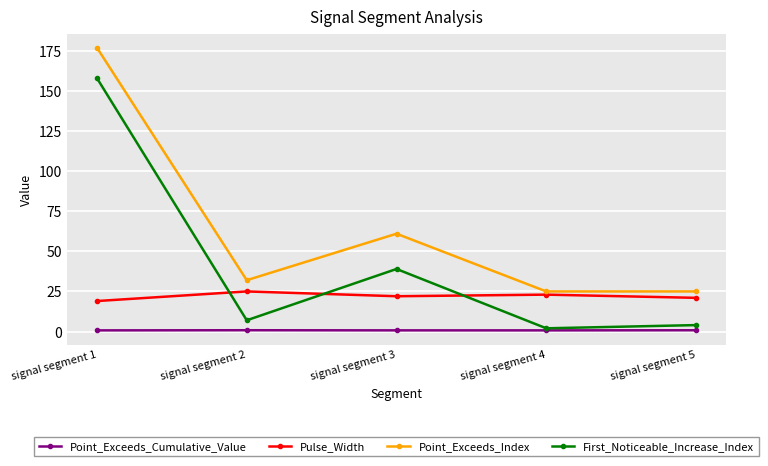

The value of Pulse_Width at signal segment 5 is 33.6. True or false?

False